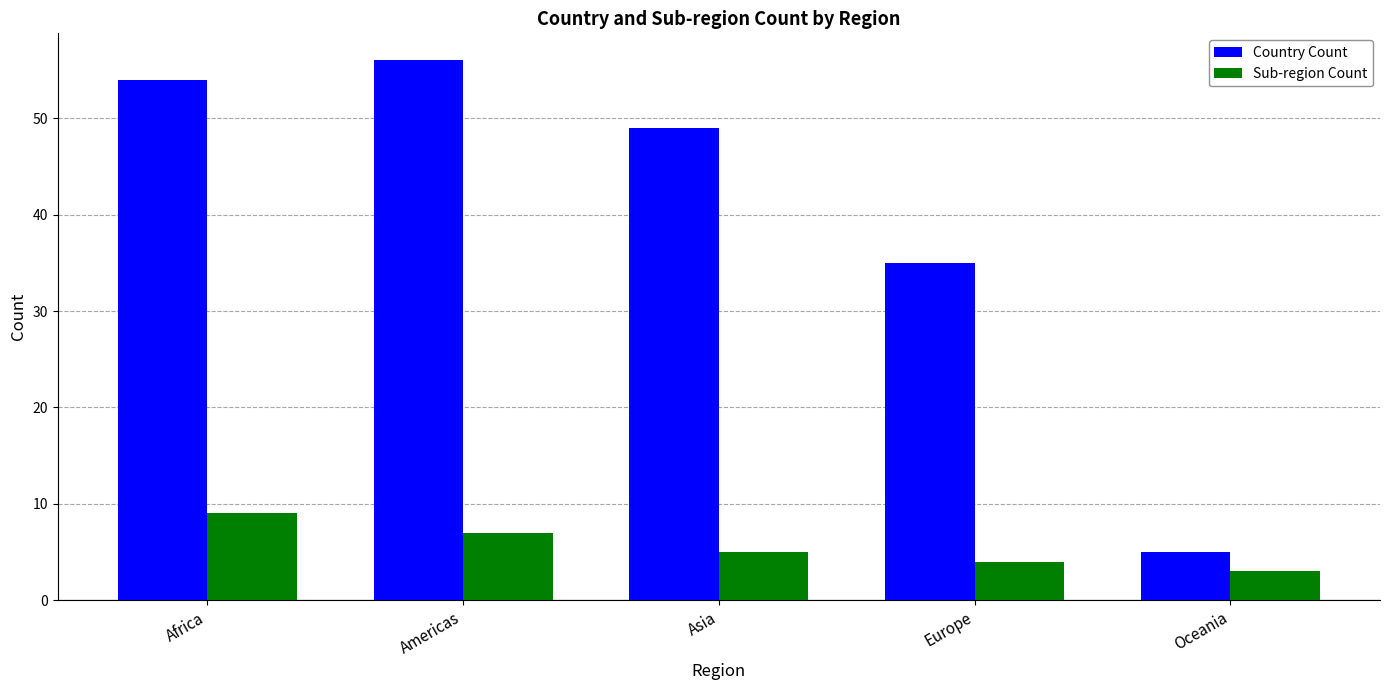

What are all the series names shown in the legend?

Country Count, Sub-region Count